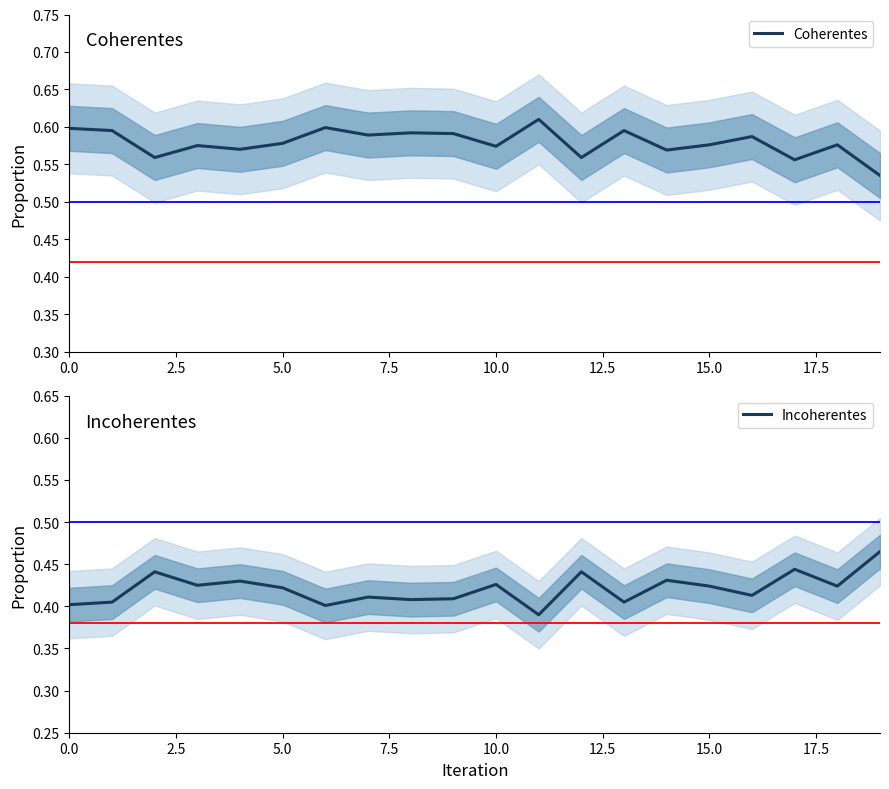

The value of Coherentes at 10.0 is 0.9. True or false?

False